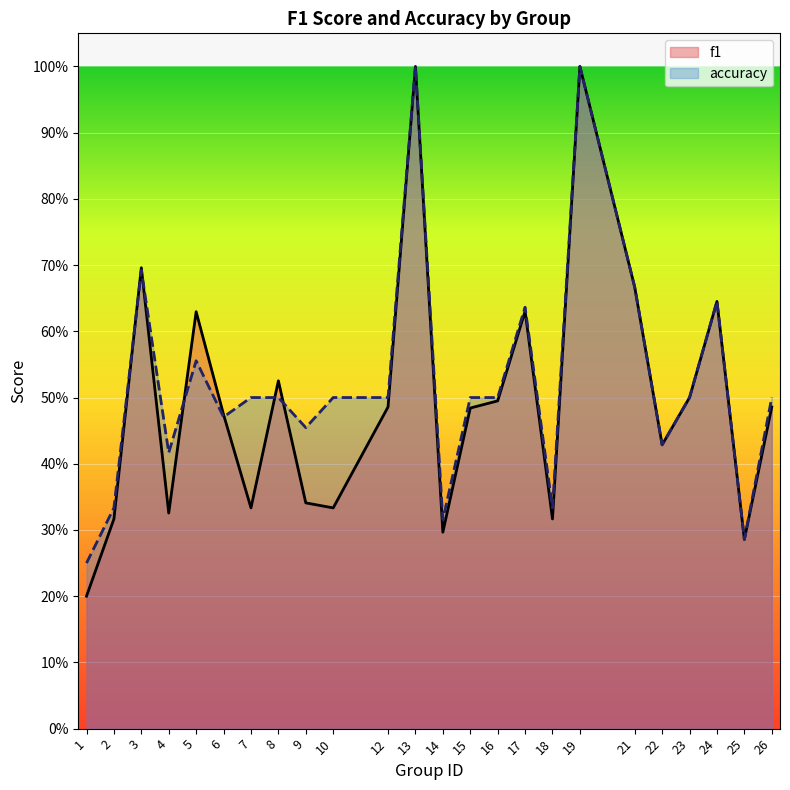

What is the average value of the f1 series?

0.5